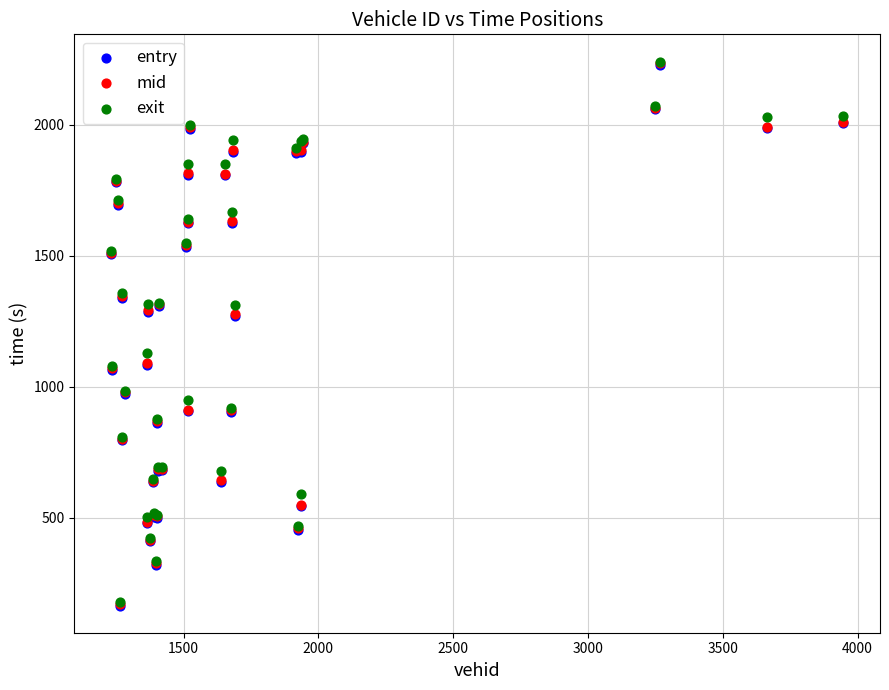

Which series has the largest Y range (max minus min)?

entry